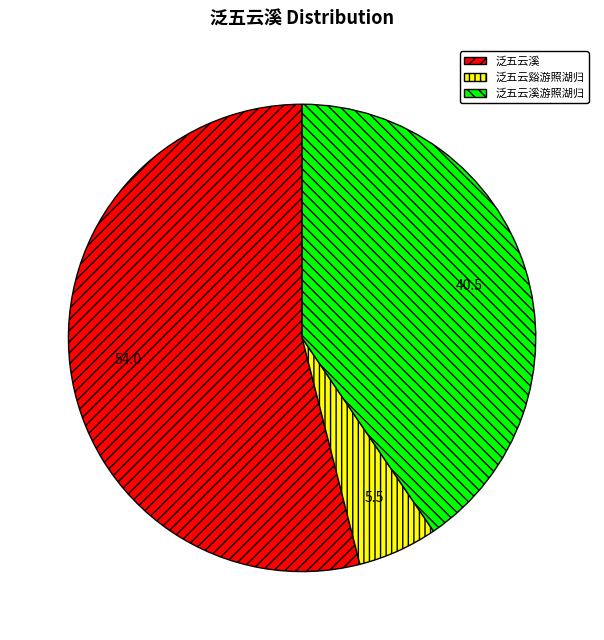

Combined, do 泛五云谿游照湖归 and 泛五云溪游照湖归 account for over 50%?

No